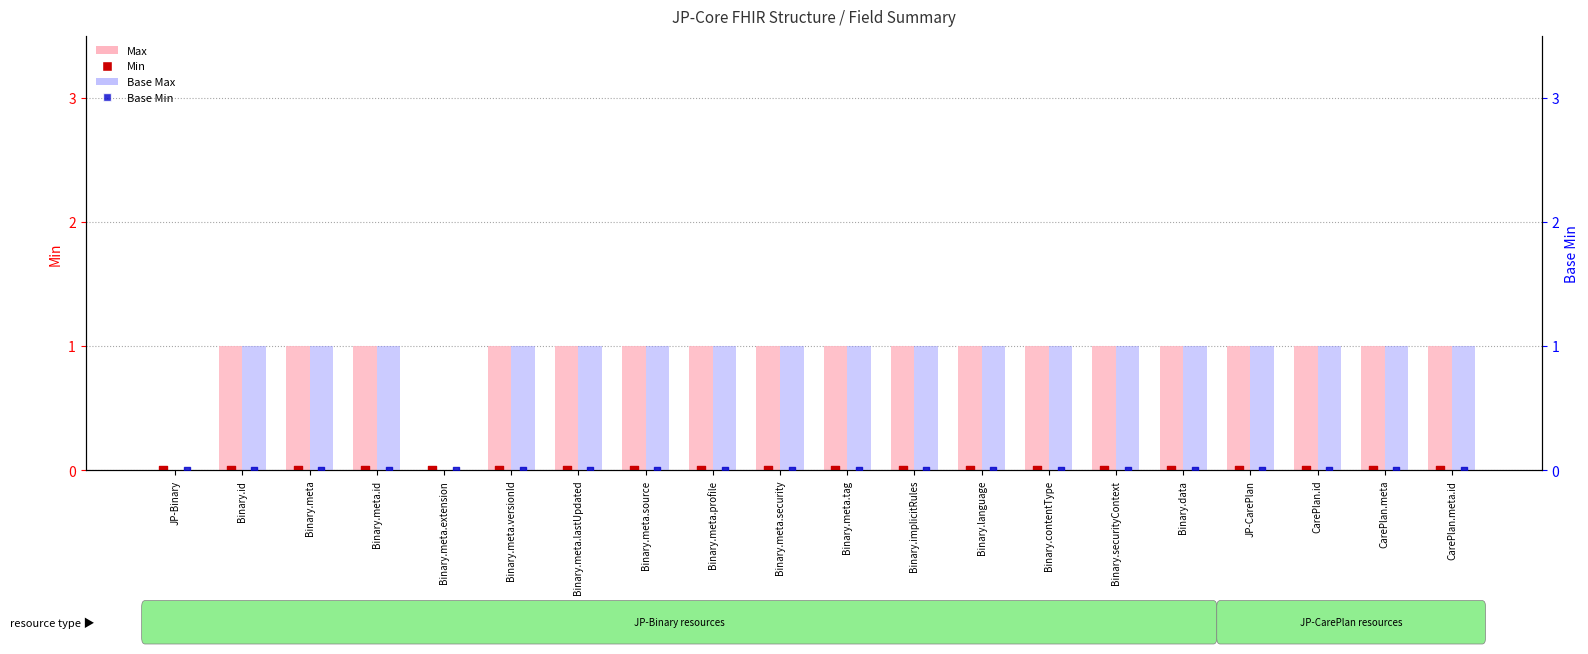

At which category is the sum across all series the highest?

Binary.id